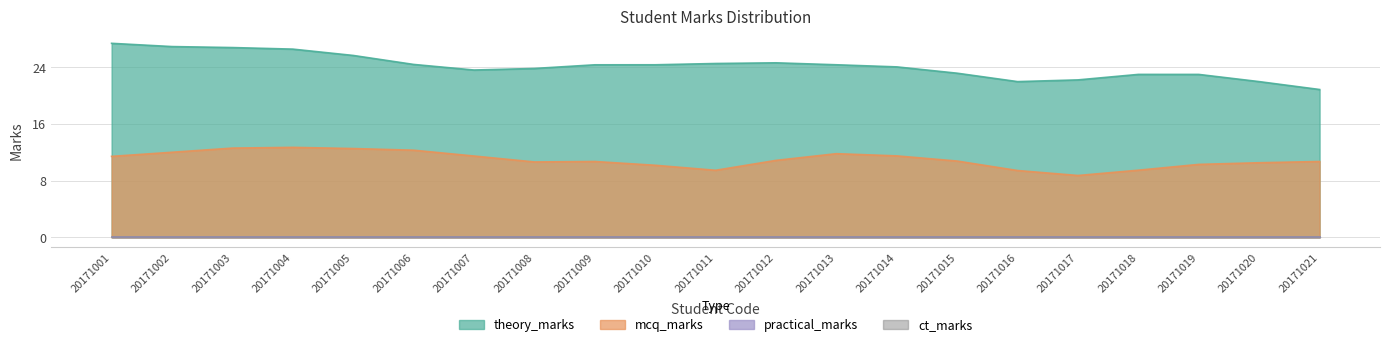

What is the value of the theory_marks point at the 8th from the left?

23